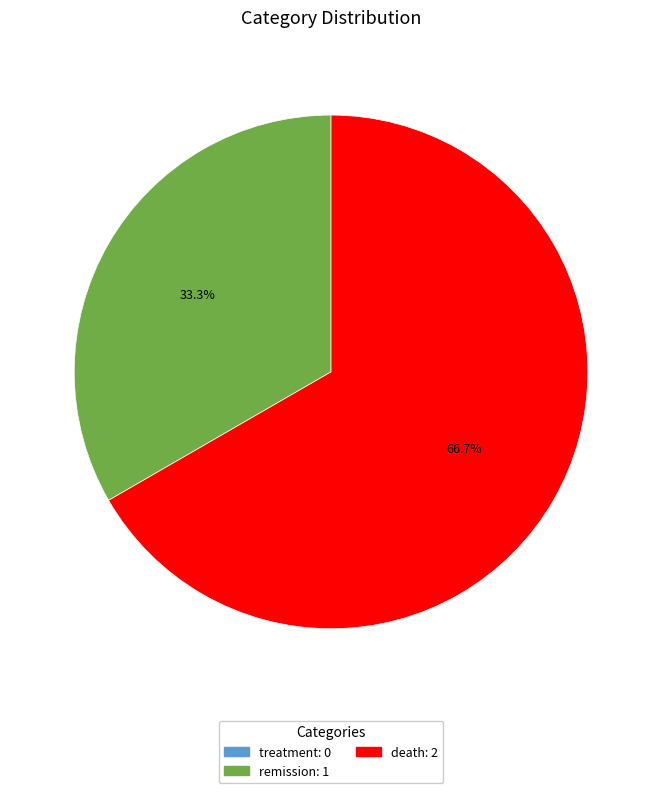

What percentage is NOT represented by remission?

66.7%